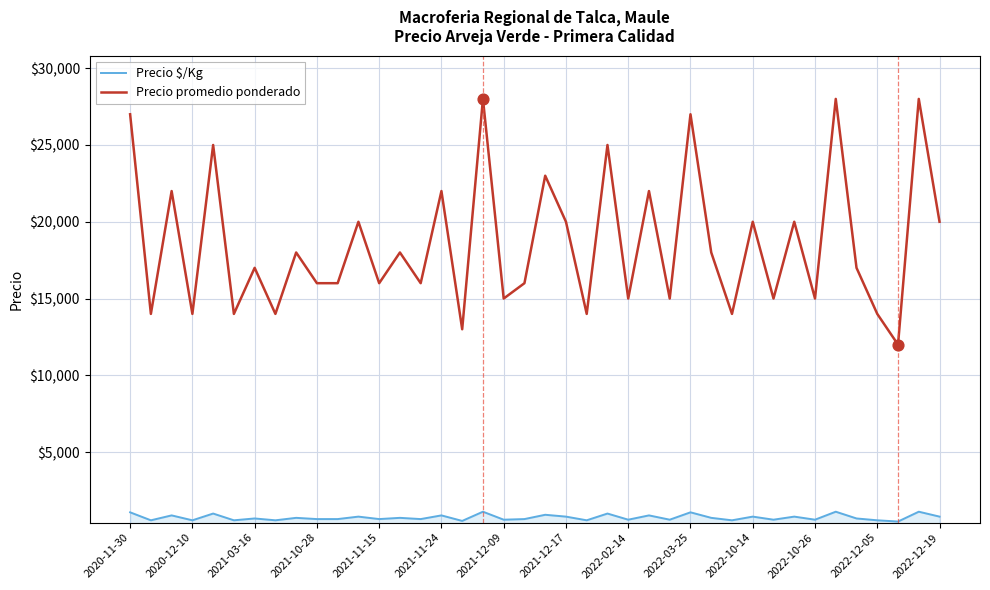

Which series has the widest spread of values?

Precio promedio ponderado